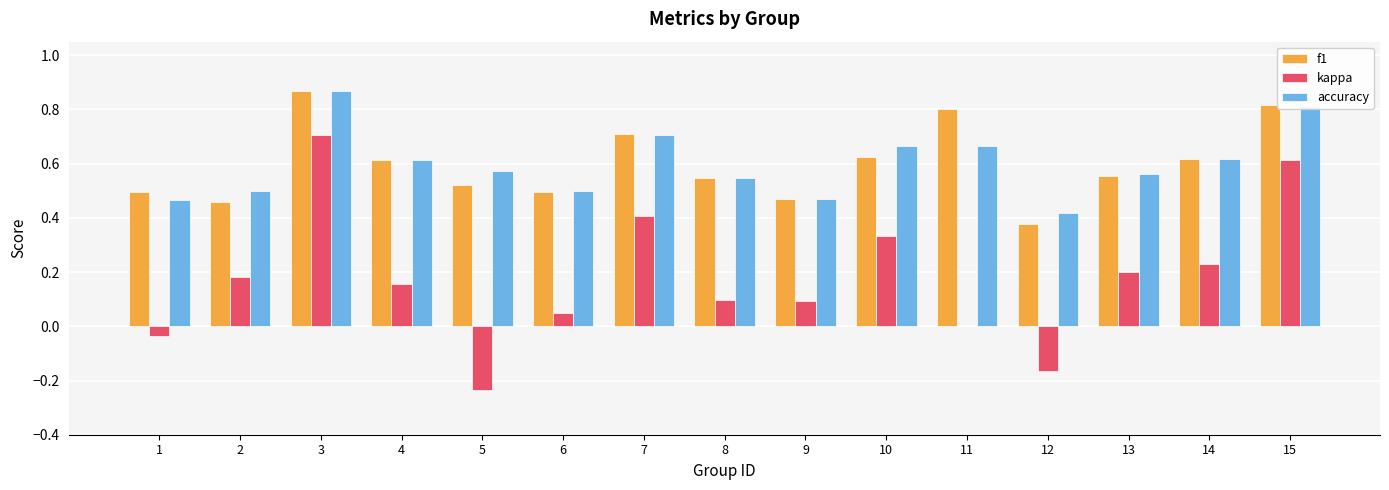

Count the number of categories in the chart.

15